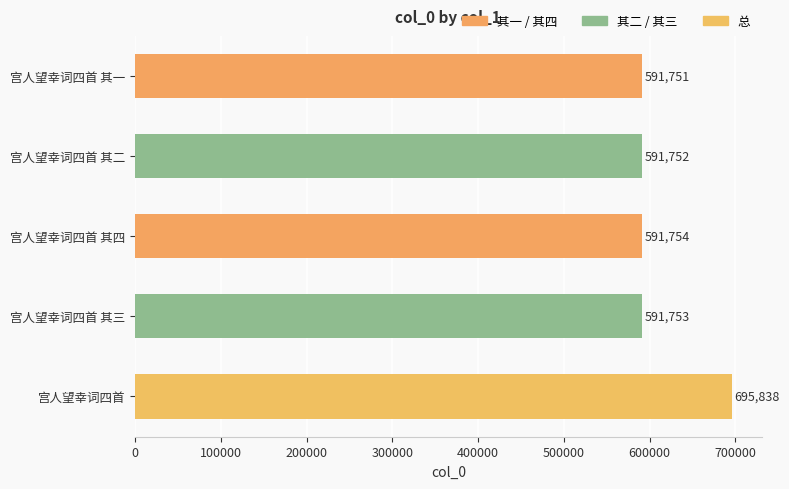

What is the difference between the maximum and second lowest values?

104086